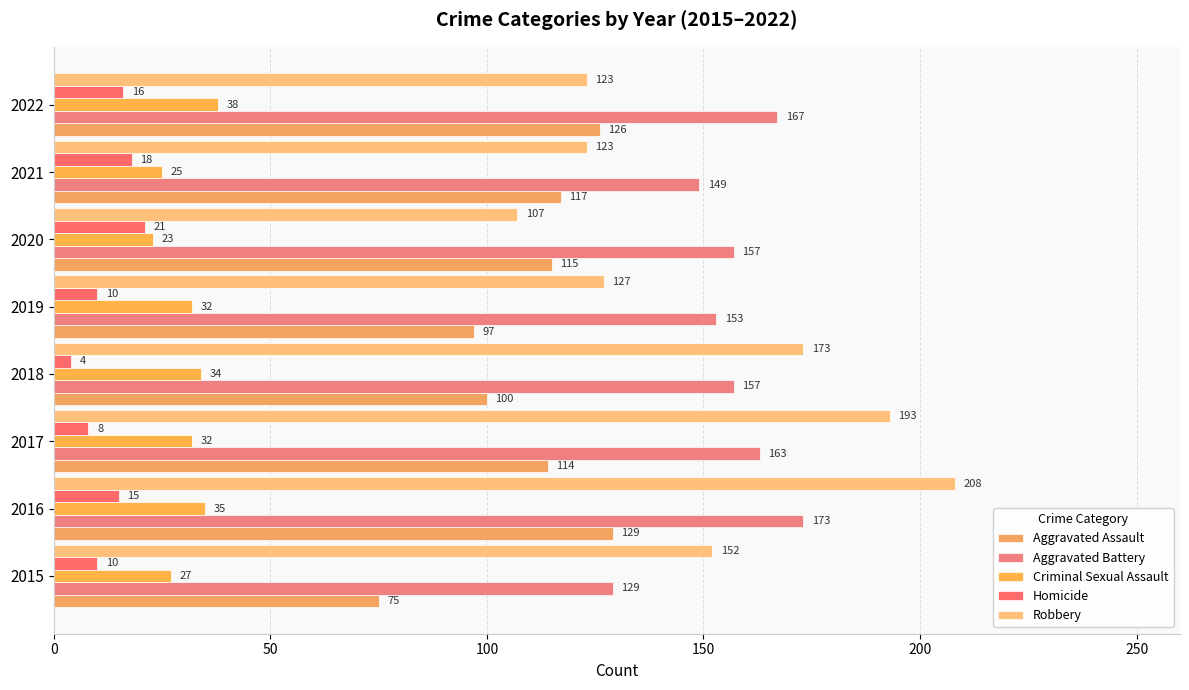

What is the difference between the maximum and second lowest values in the Aggravated Assault series?

32